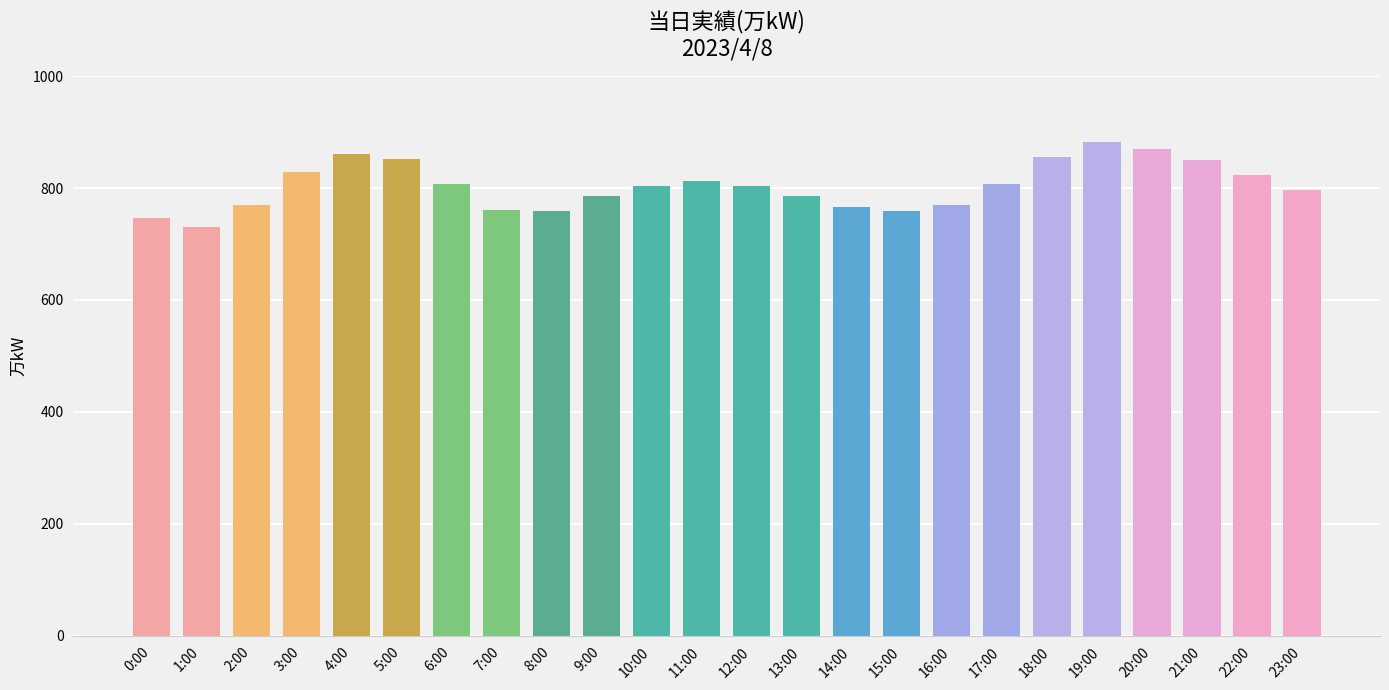

What is the difference between the maximum and second lowest values?

137